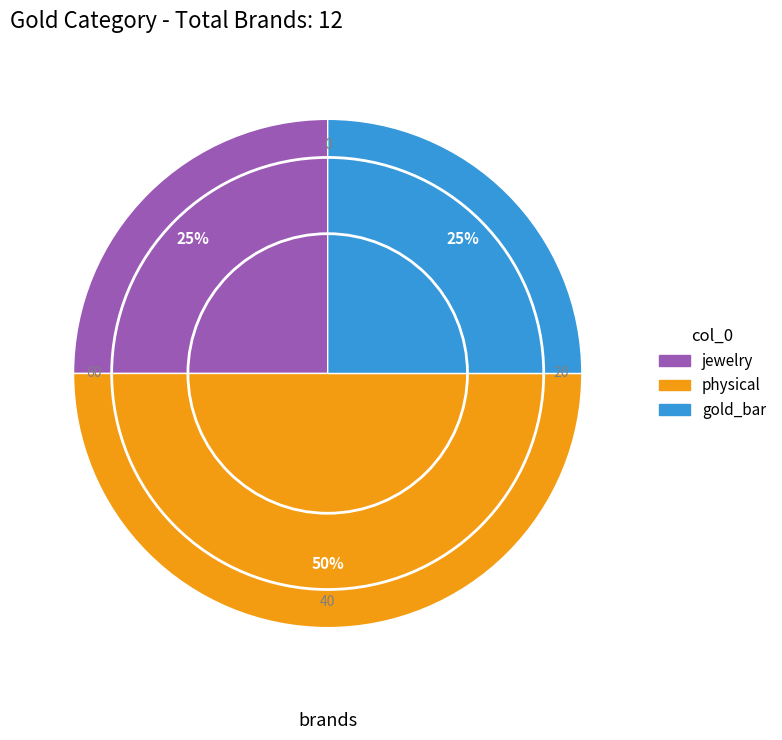

Is the sum of jewelry and physical greater than half?

Yes